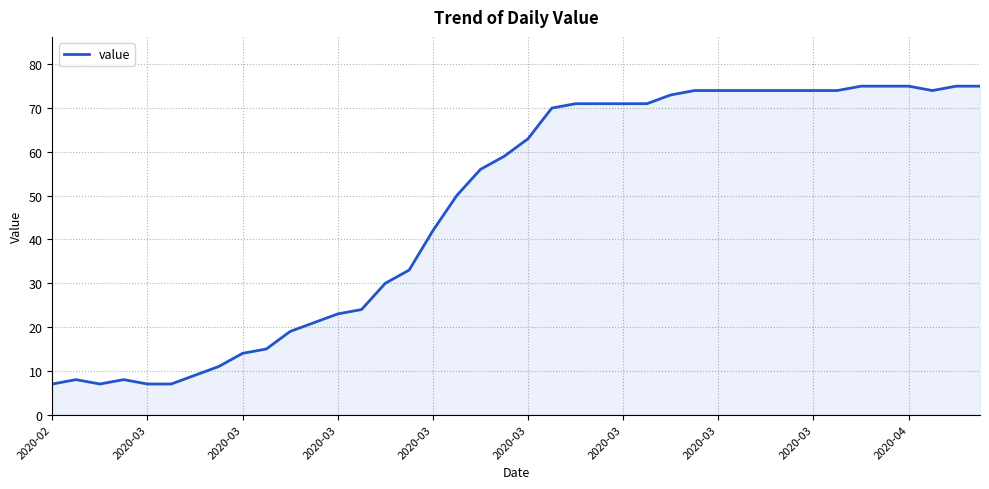

What is the difference between the maximum and minimum values?

68